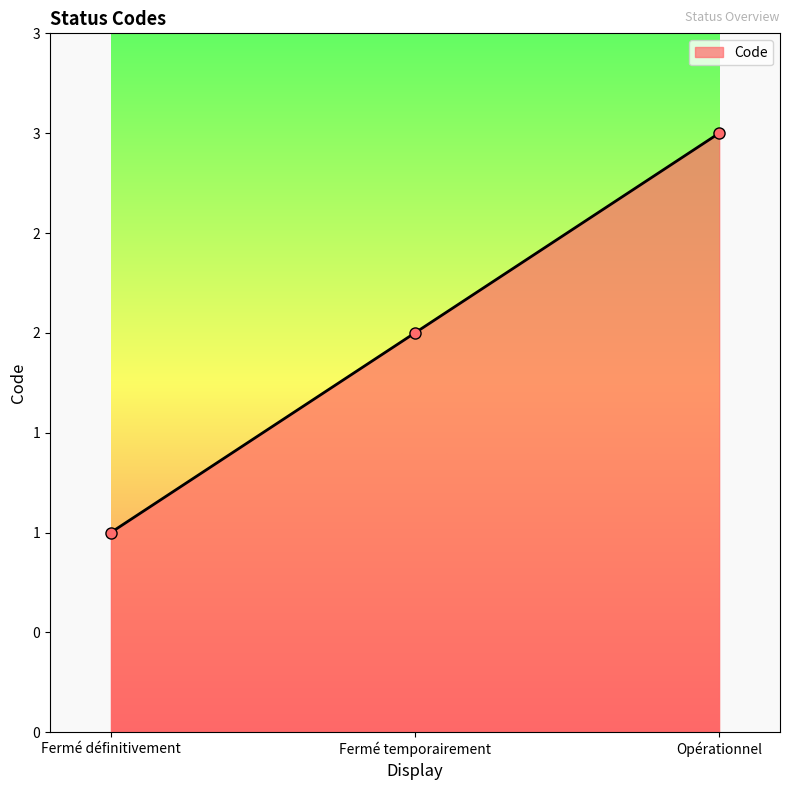

Read the value at Opérationnel.

3